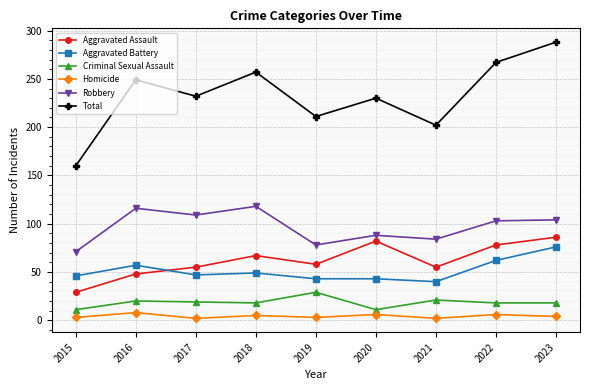

Does the chart have visible grid lines?

Yes